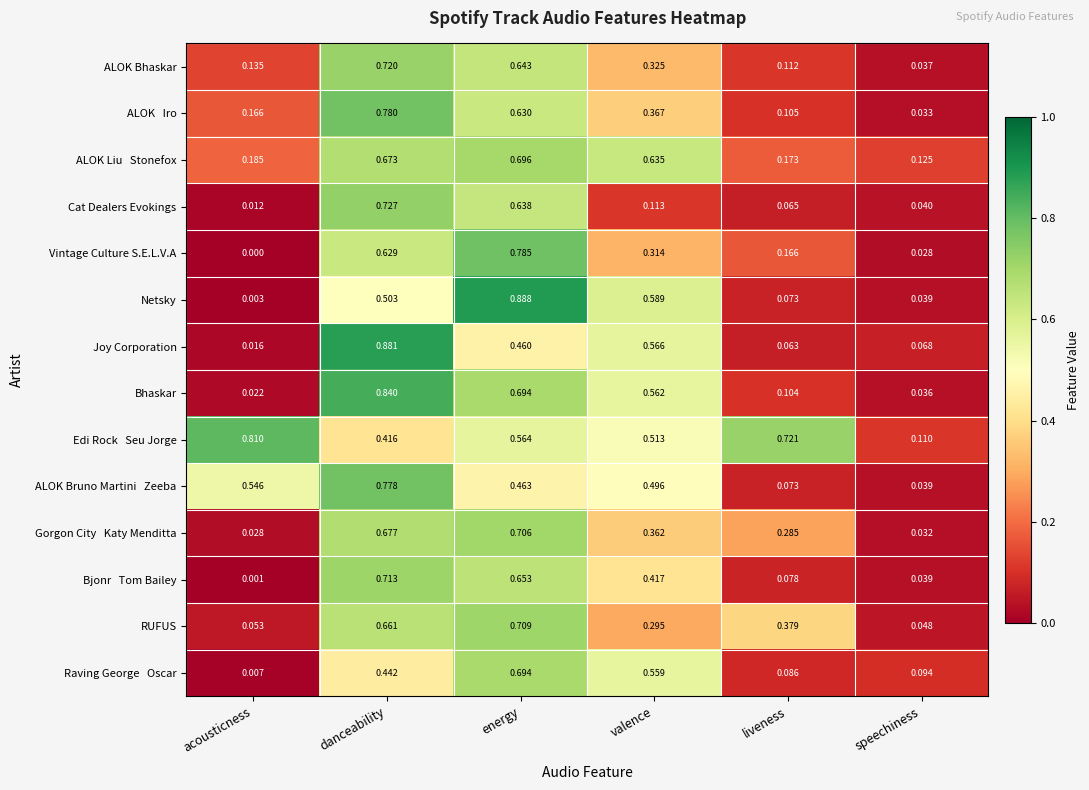

List the labels in order of Vintage Culture S.E.L.V.A value, largest first.

energy, danceability, valence, liveness, speechiness, acousticness